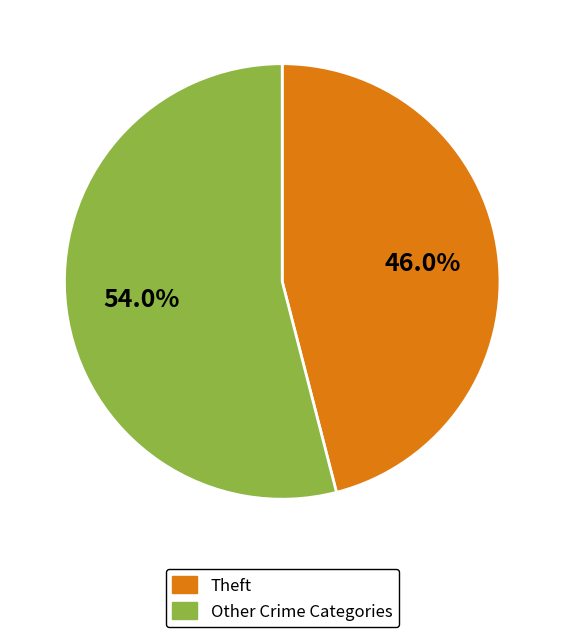

To the nearest percent, what is the average slice percentage?

50%